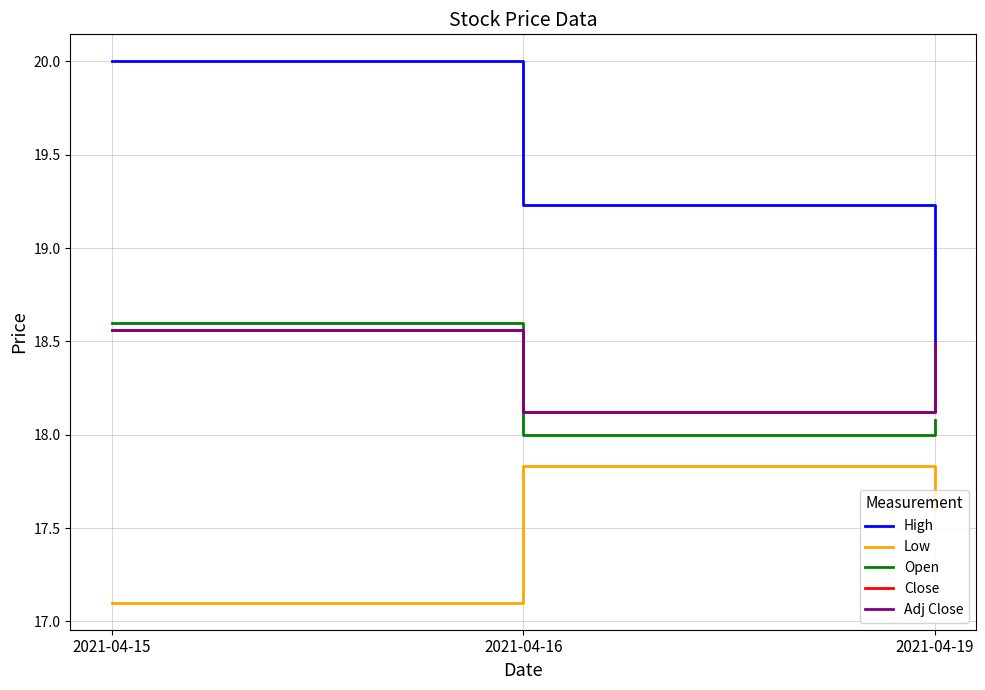

Is this an area chart (filled region under the line)?

No